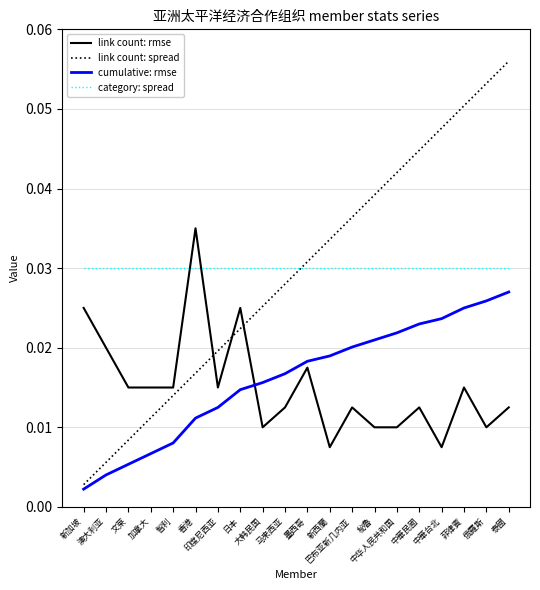

How many series are shown in this chart?

4